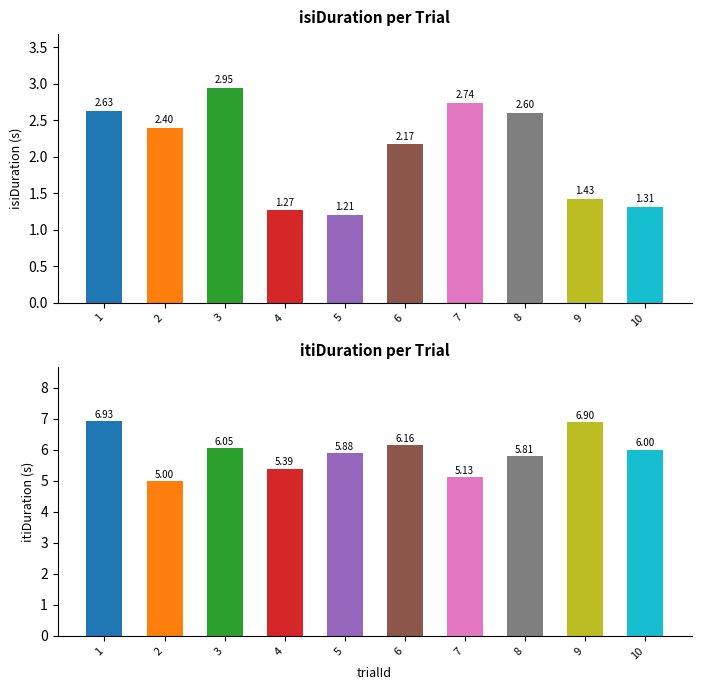

What is the difference between the maximum and minimum values in the isiDuration series?

1.7